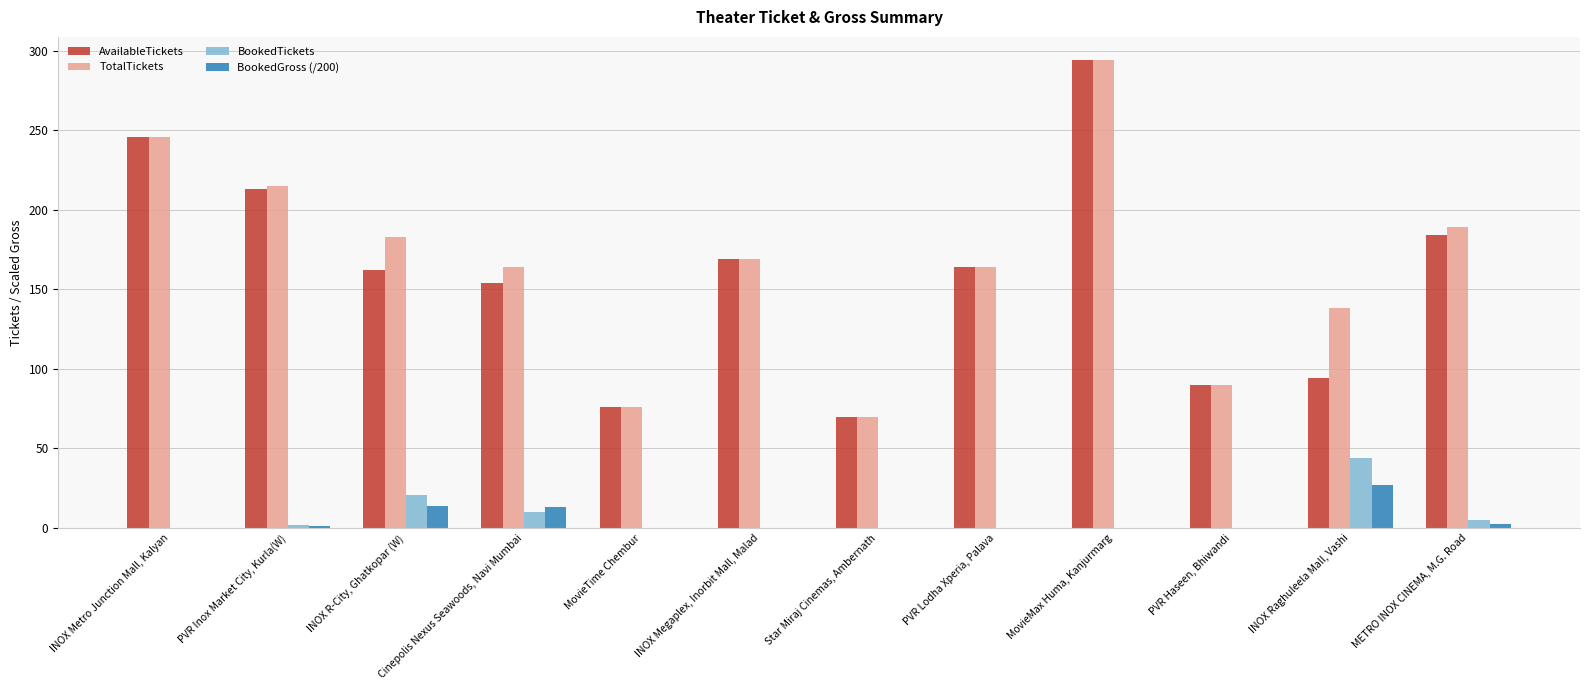

The value of BookedGross (/200) at INOX Megaplex, Inorbit Mall, Malad is -9.7. True or false?

False